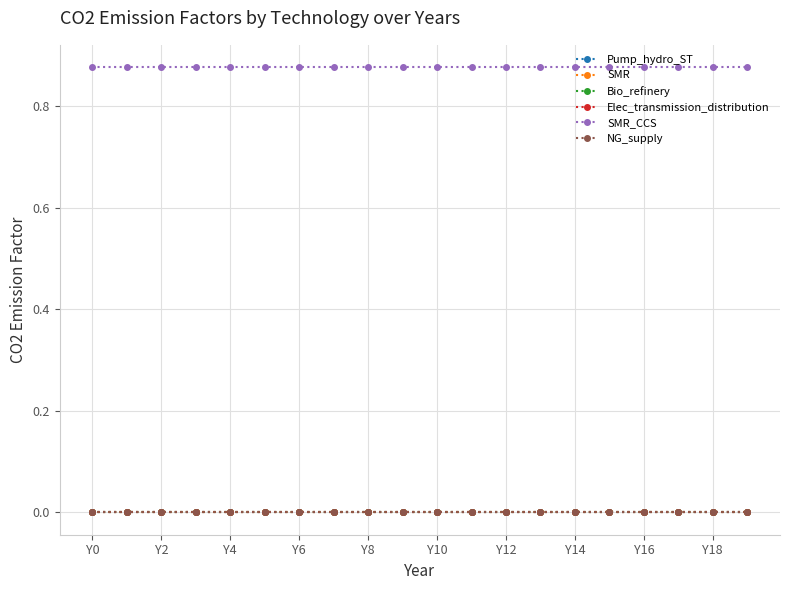

True or false: Elec_transmission_distribution and NG_supply intersect in this chart.

False